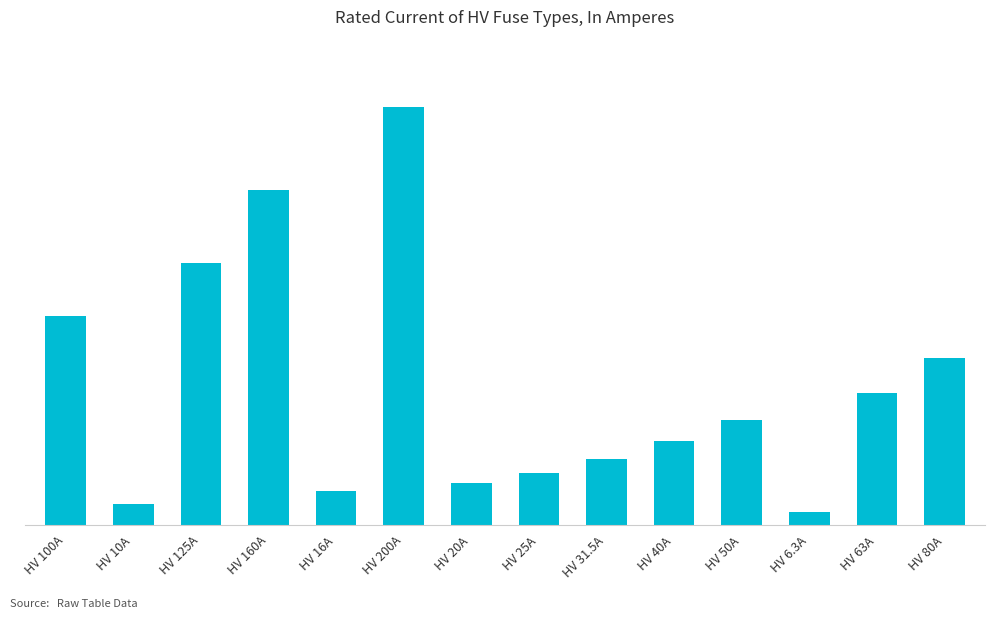

At which label does the data first exceed 50?

HV 100A